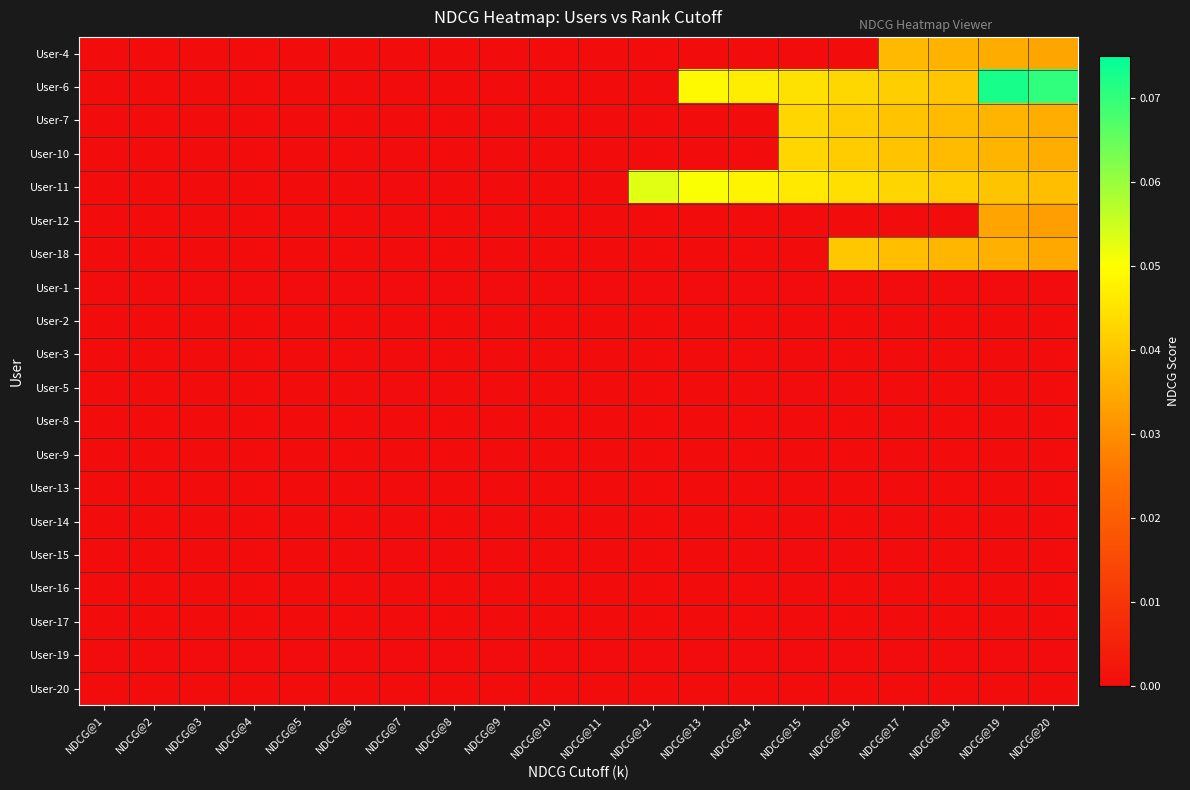

Which has a higher value, NDCG@14 or NDCG@3?

NDCG@14